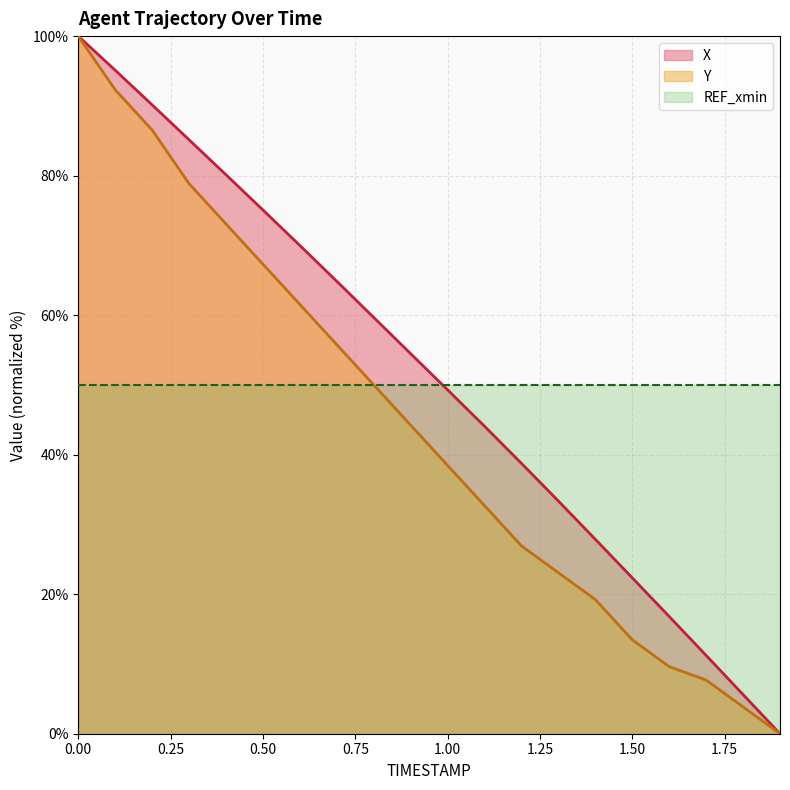

What is the difference between the Y values at 0.7 and 1.8?

51.9